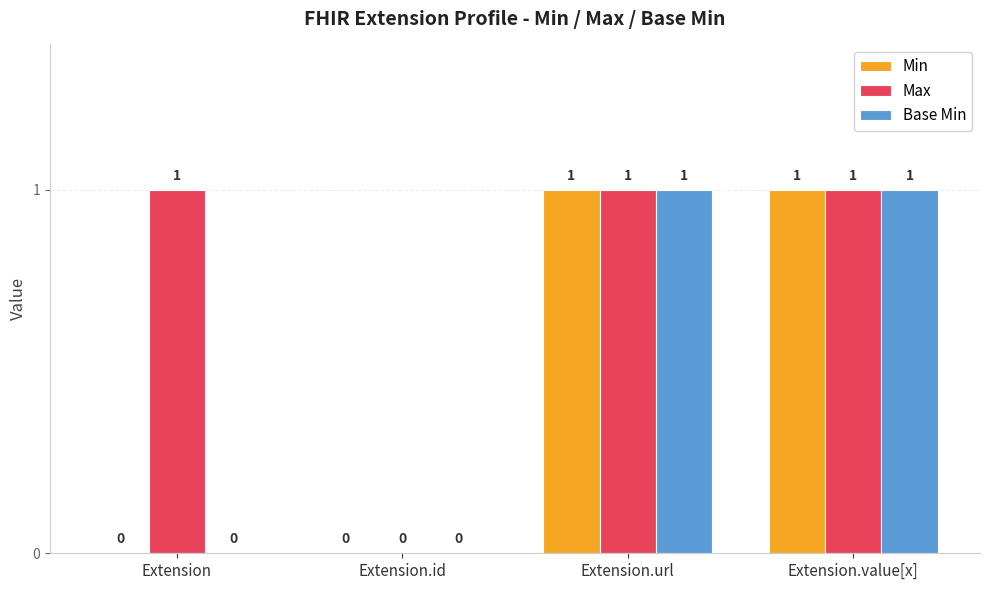

How many groups of bars are there?

4